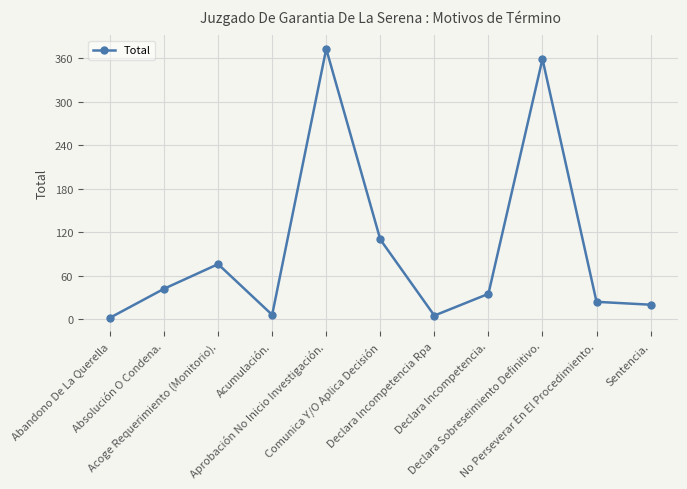

What is the sum of all values?

1052